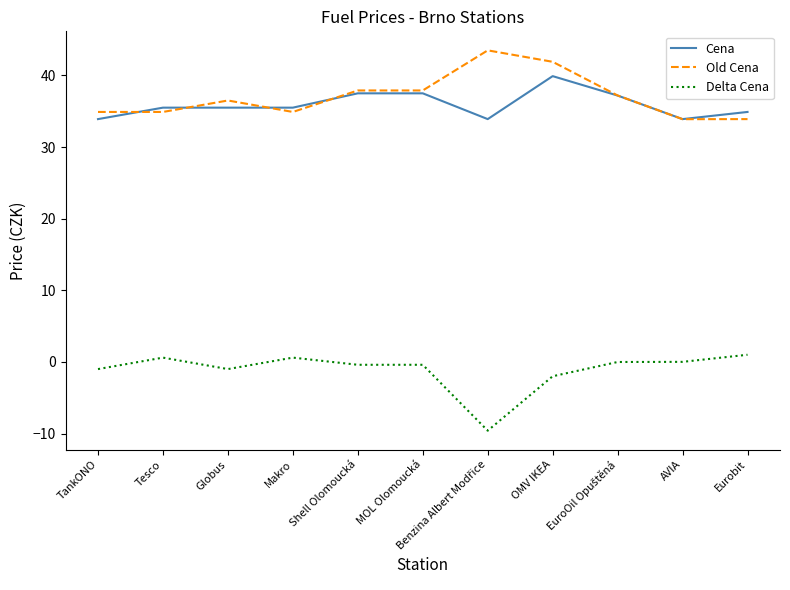

What is the difference between the Delta Cena values at Globus and Shell Olomoucká?

0.6